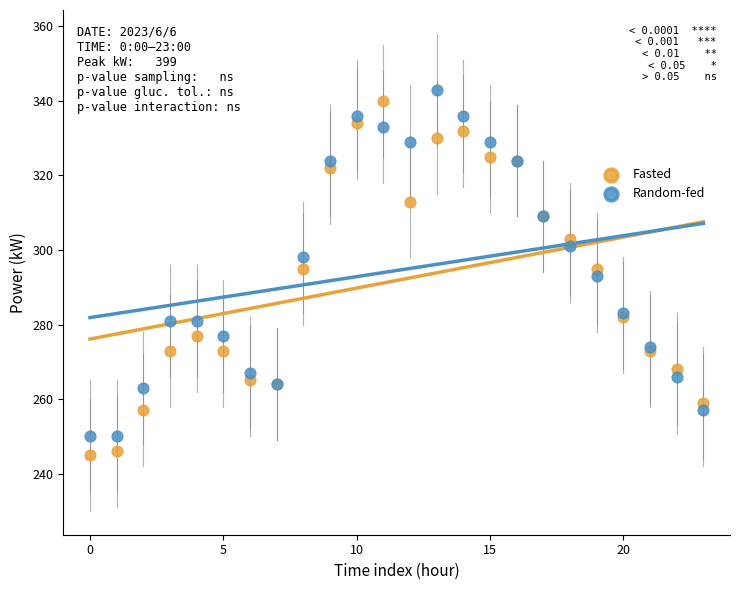

What are all the series names shown in the legend?

Fasted, Random-fed